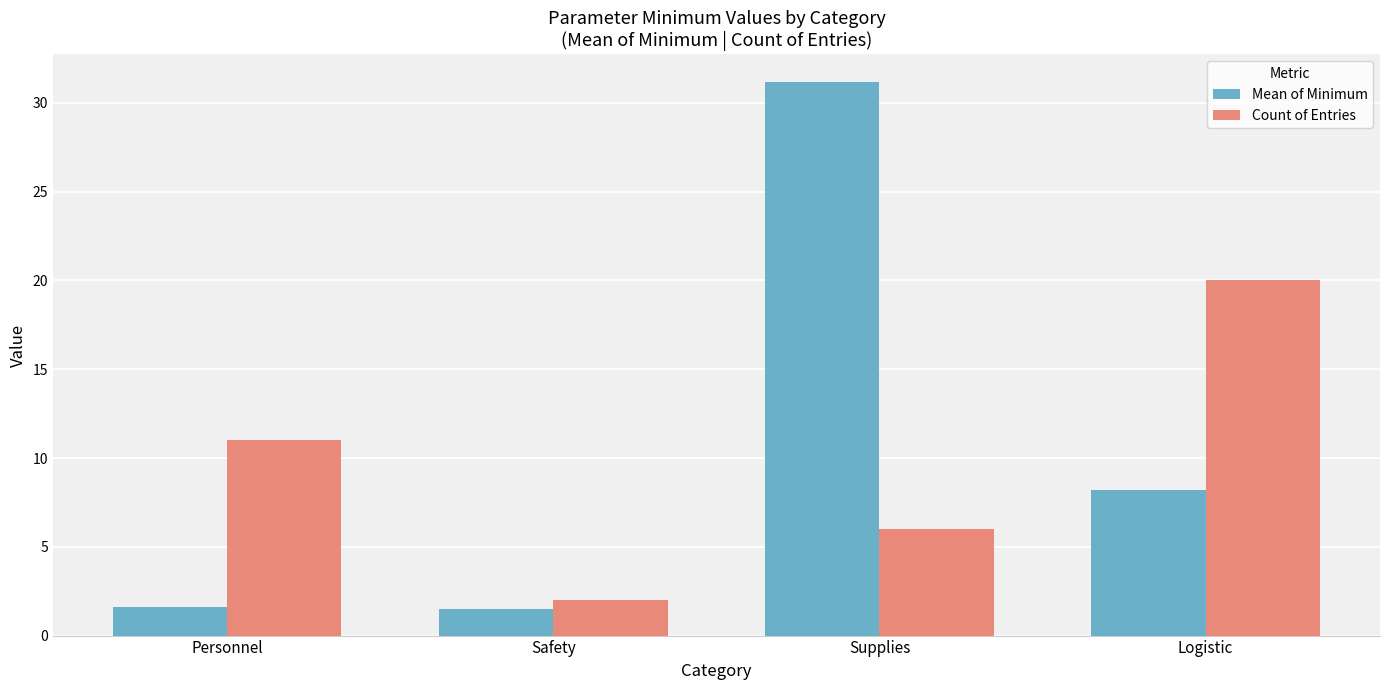

Which series has the widest spread of values?

Mean of Minimum